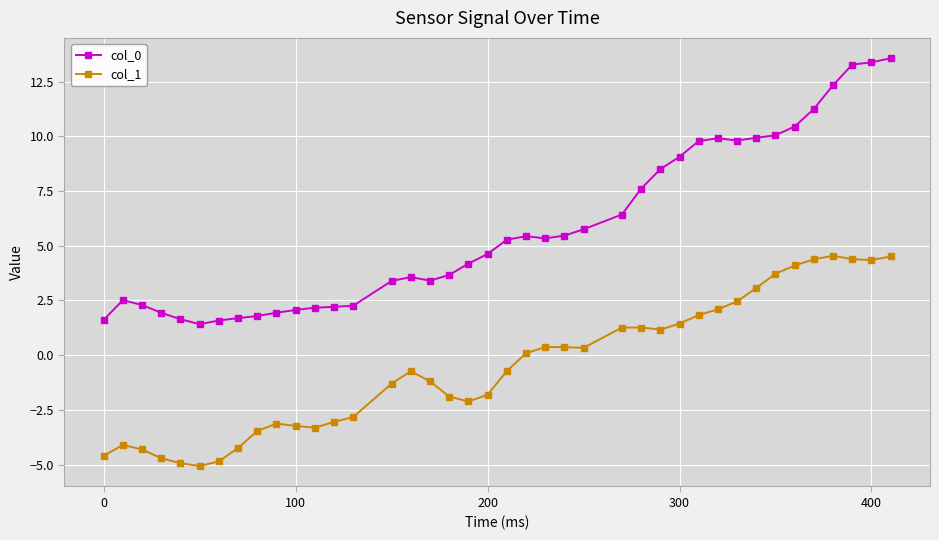

True or false: col_1 and col_0 cross at least once.

False